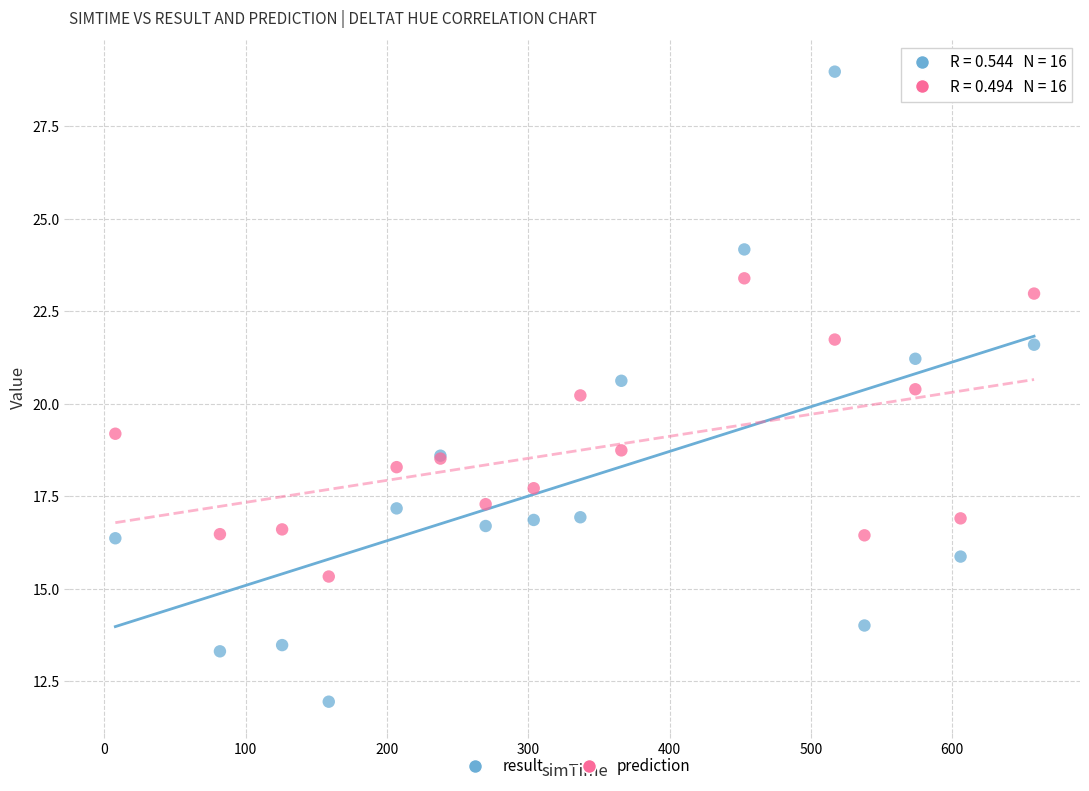

Which series reaches the maximum Y coordinate?

result